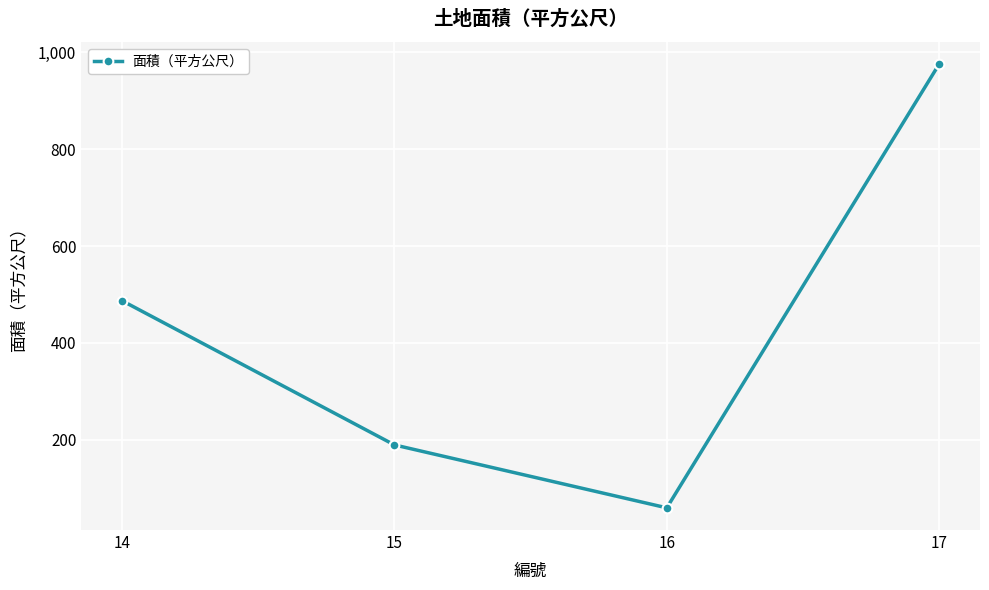

Which category has the lowest value across all series?

16